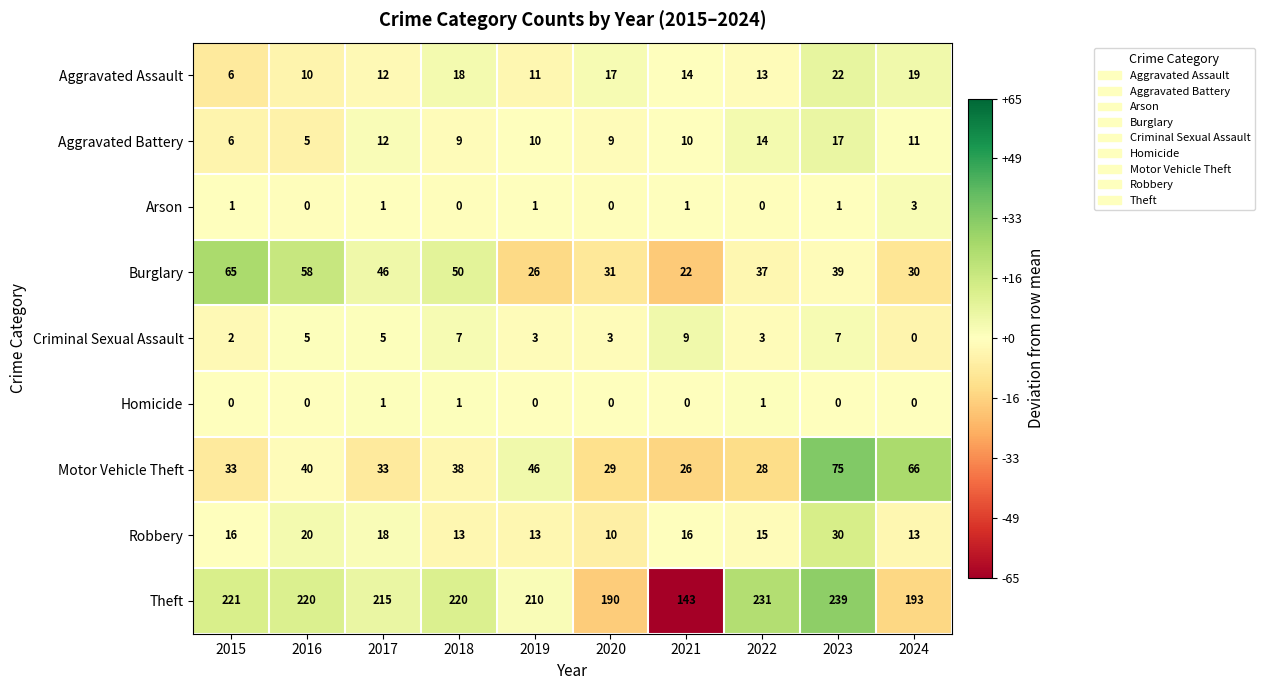

Where does the Motor Vehicle Theft series first go above 38?

2016